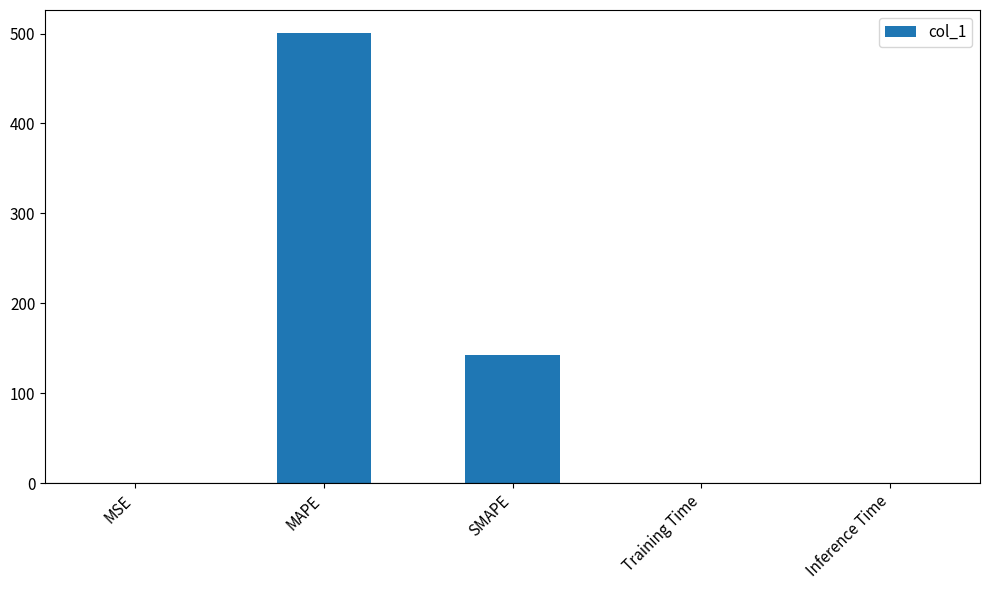

Are the bars grouped side by side (vs. stacked)?

No